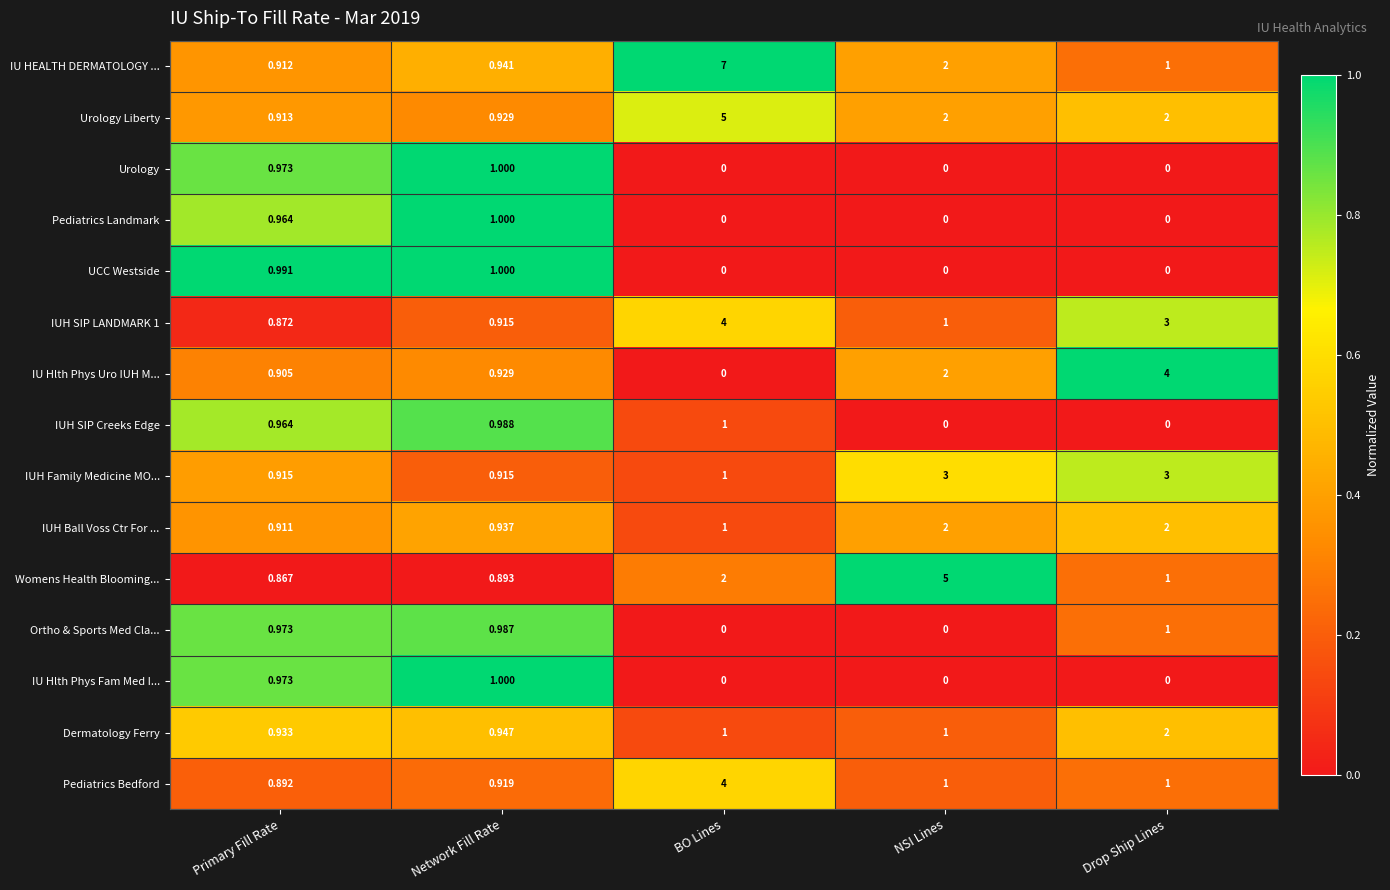

Between Network Fill Rate and NSI Lines, which series saw the biggest shift?

Womens Health Blooming...